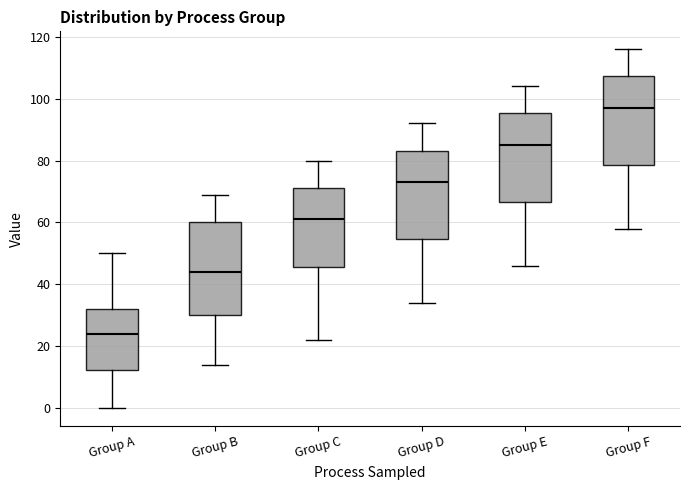

Where does the upper whisker of the box for Group C end on the y-axis? The values are not printed on the chart, so give them approximately, as read against the axis.

80